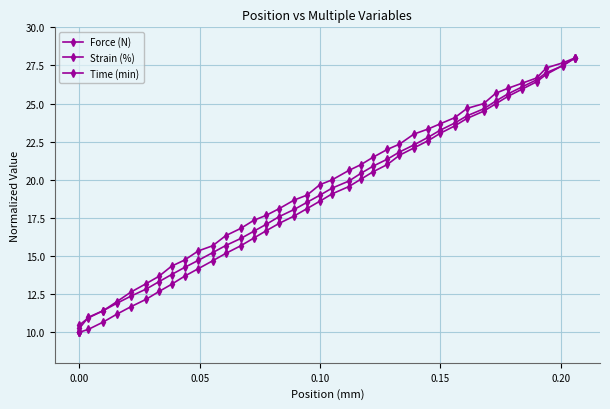

True or false: Strain (%) and Force (N) cross at least once.

False